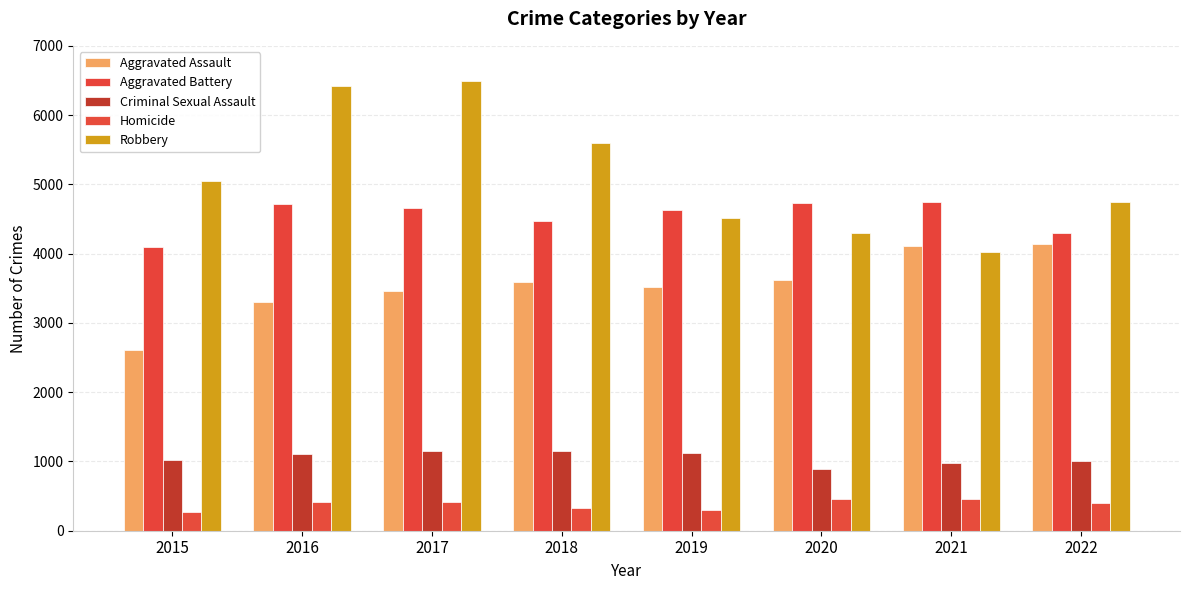

What is the sum of all Aggravated Assault values?

28328